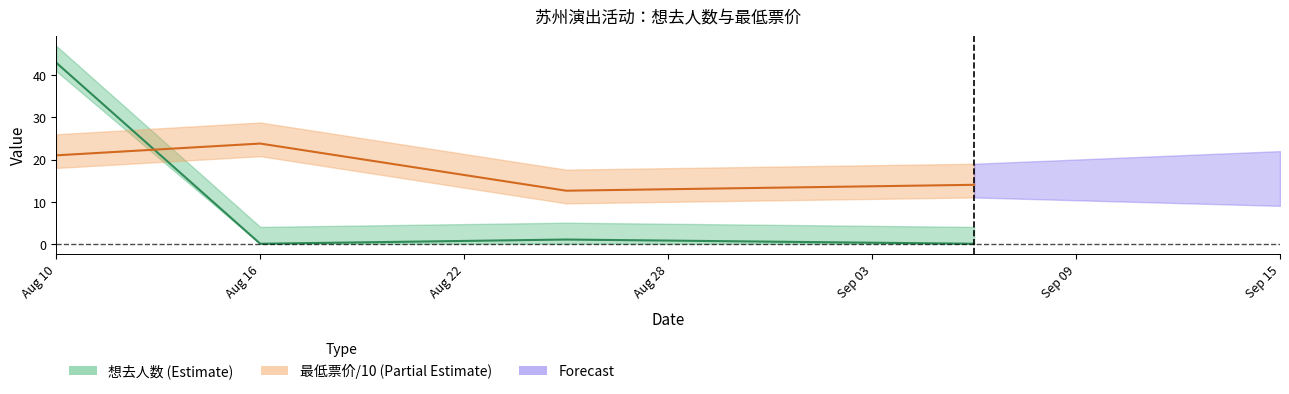

What value does the 最低票价 series have at 2024-08-25?

12.6